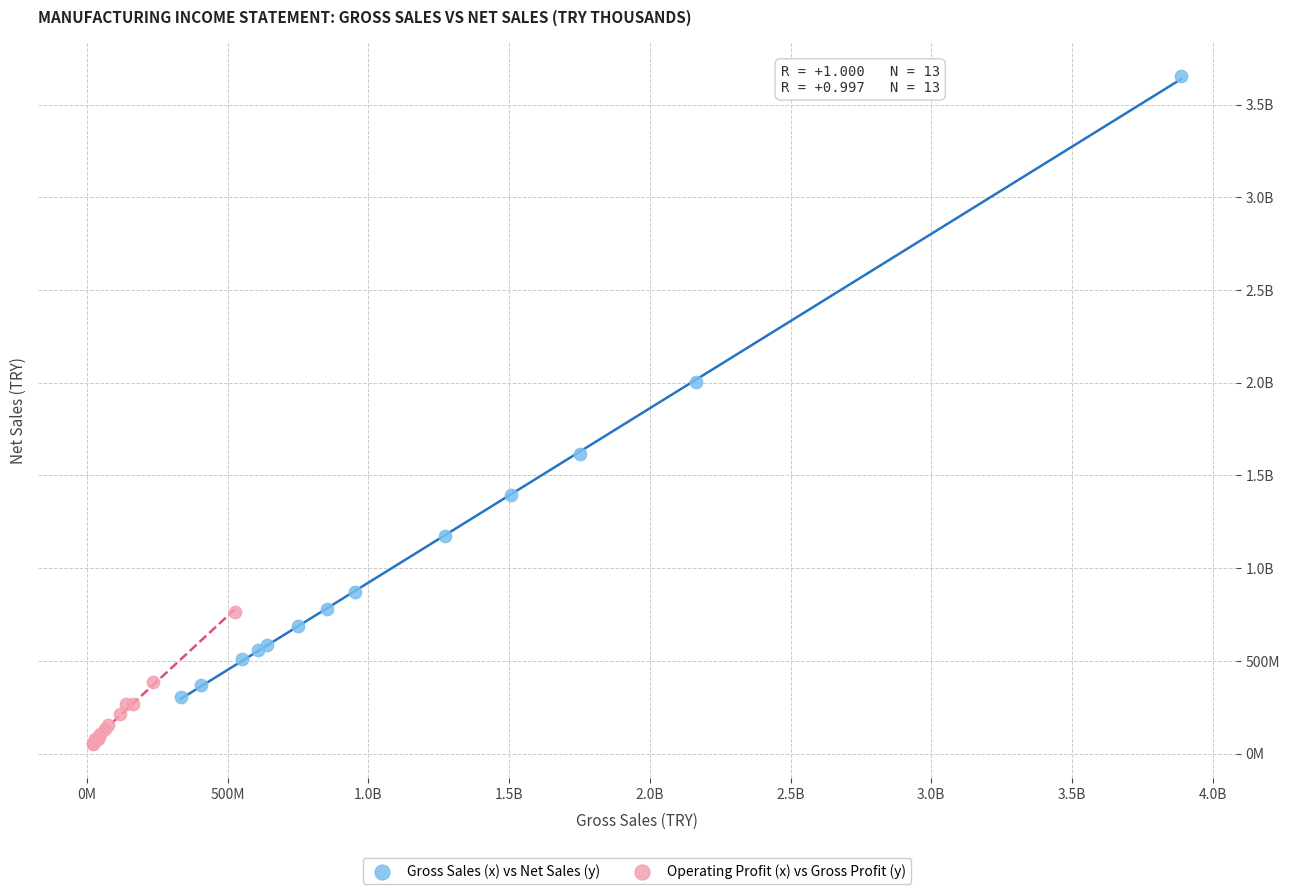

What are all the series names shown in the legend?

Gross Sales (x) vs Net Sales (y), Operating Profit (x) vs Gross Profit (y)